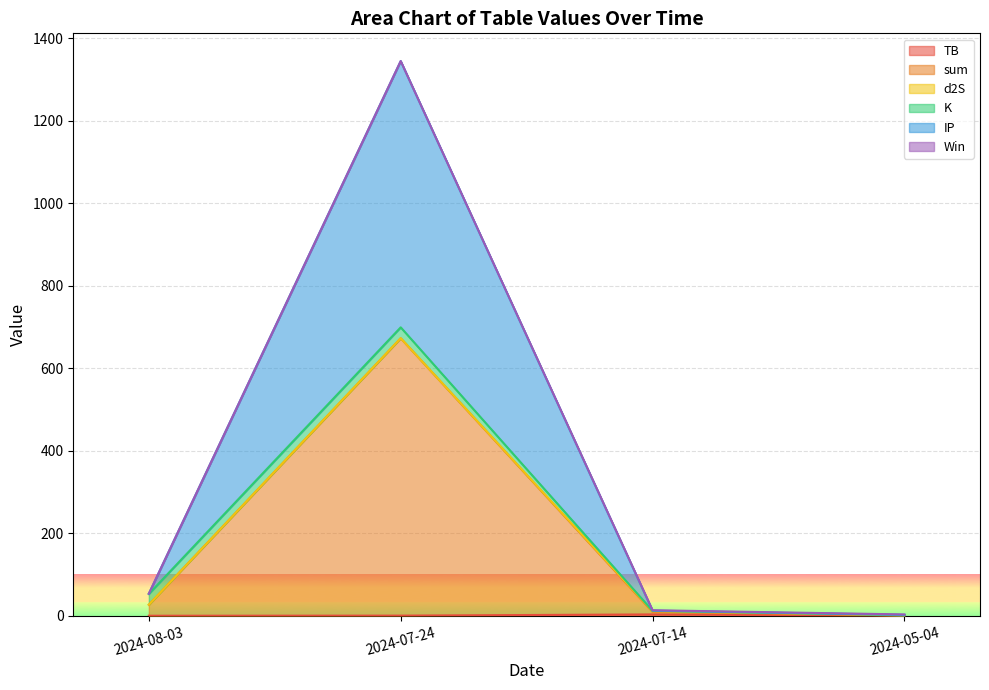

What is the label of the 2nd point from the left?

2024-07-24